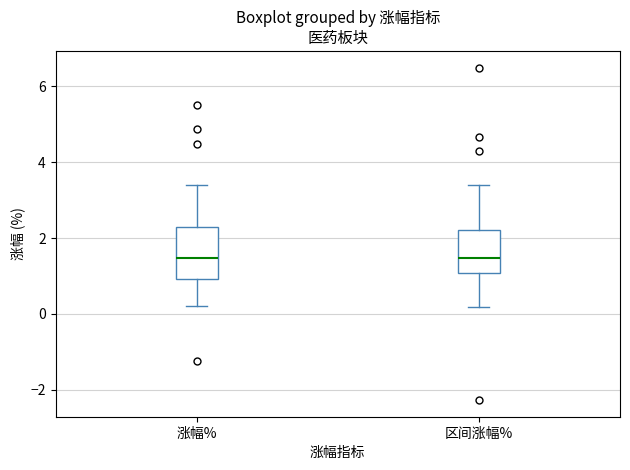

Where is the lower edge of the box for 区间涨幅% on the y-axis? The values are not printed on the chart, so give them approximately, as read against the axis.

1.0